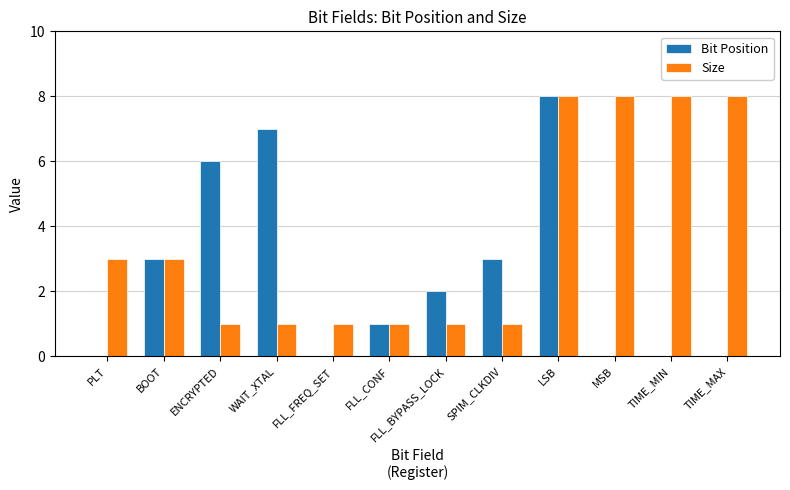

What is the approximate value of Bit Position at ENCRYPTED?

6